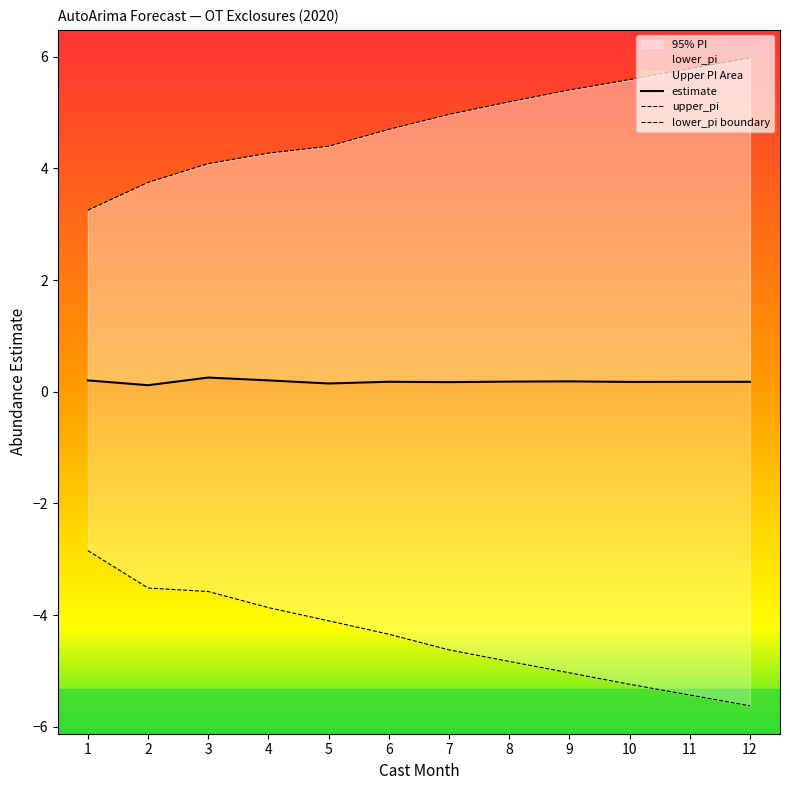

True or false: lower_pi and upper_pi intersect in this chart.

False